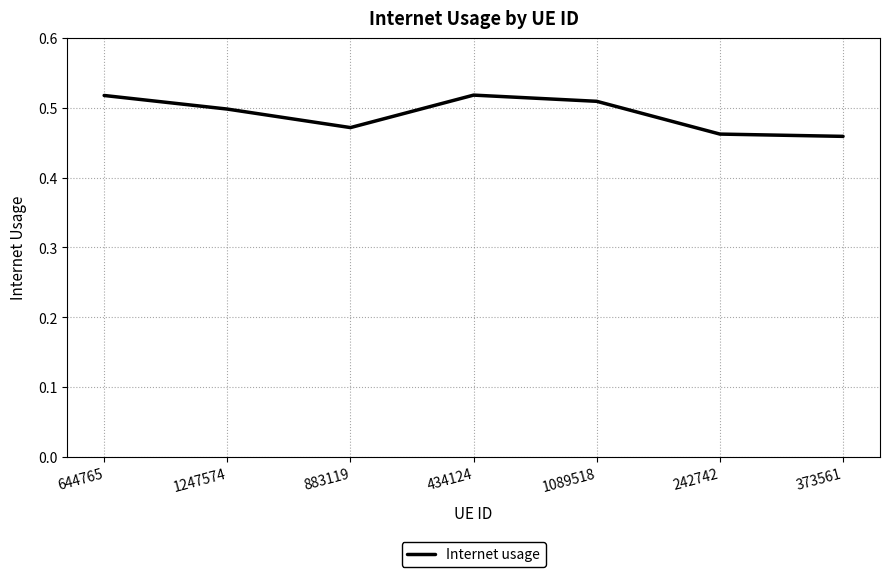

Does the chart display data point markers on the line(s)?

No